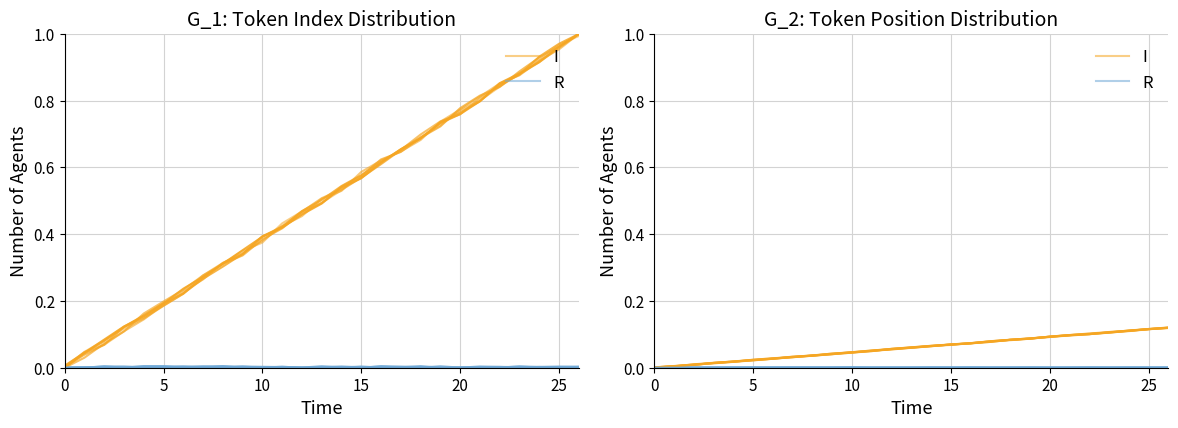

True or false: I and R cross at least once.

False